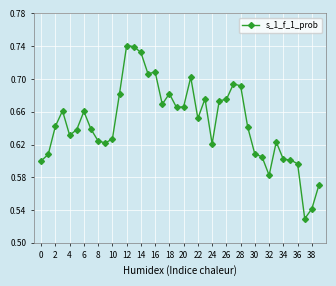

Does the chart display data point markers on the line(s)?

Yes